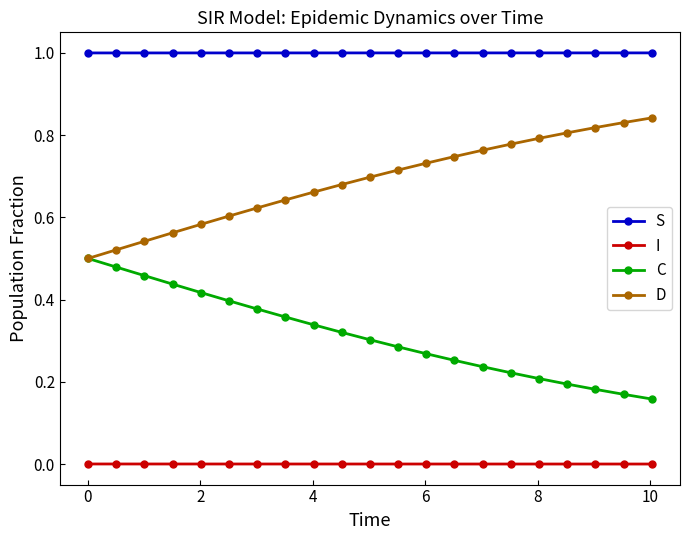

Which series has the largest total across all categories?

S